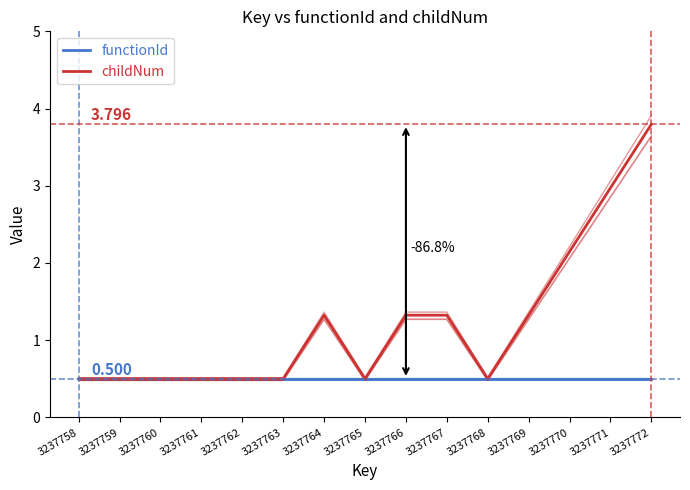

At which label does functionId reach its peak?

3237758